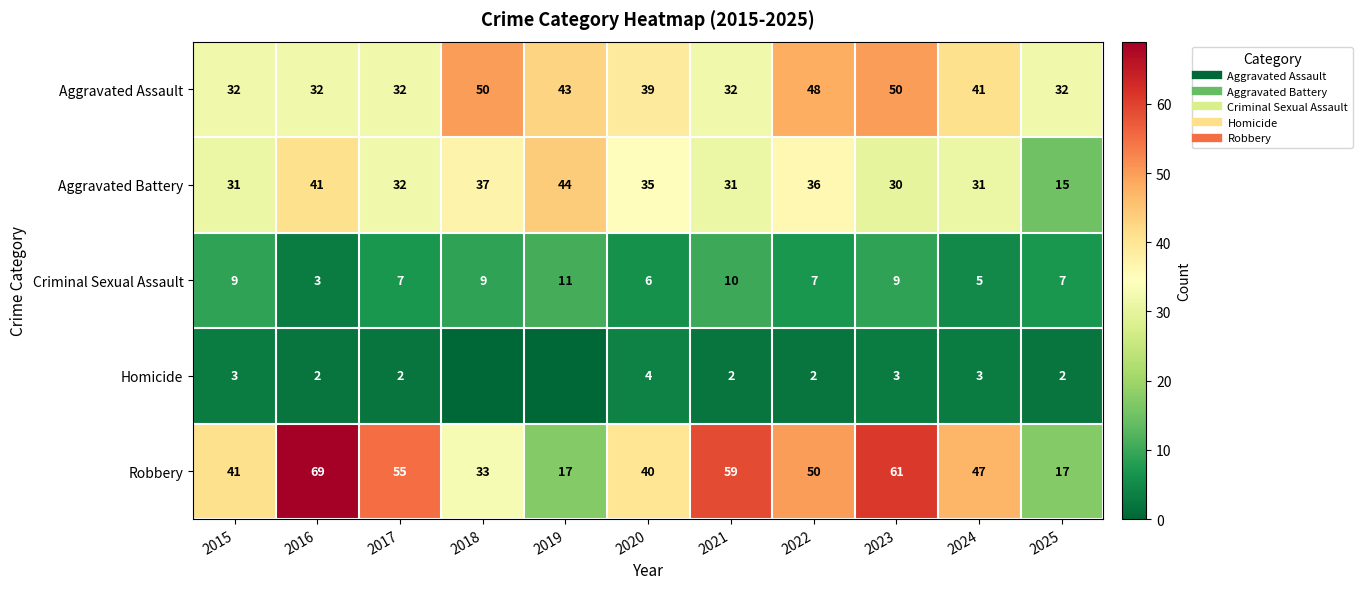

Where does the Aggravated Assault series first go above 39?

2018